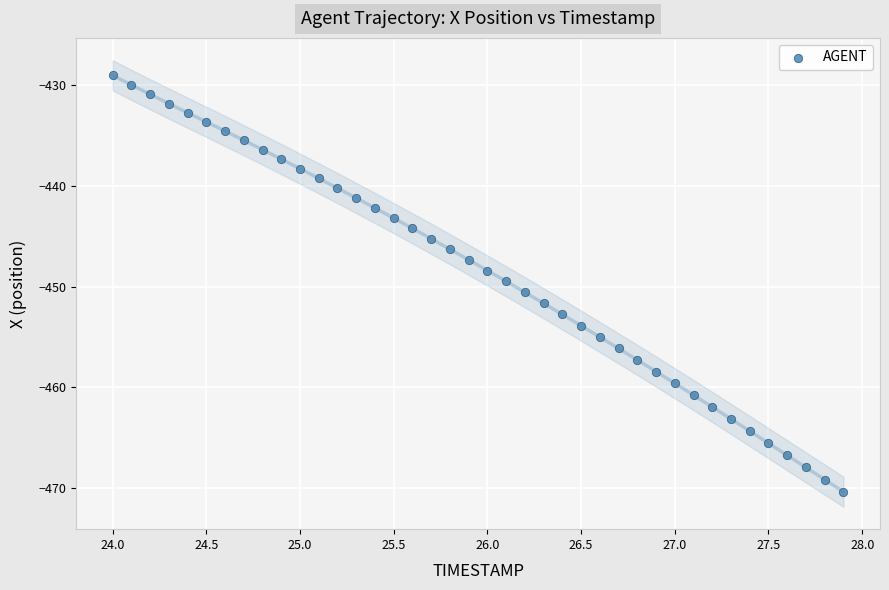

What is the range of X values (max minus min)?

3.9